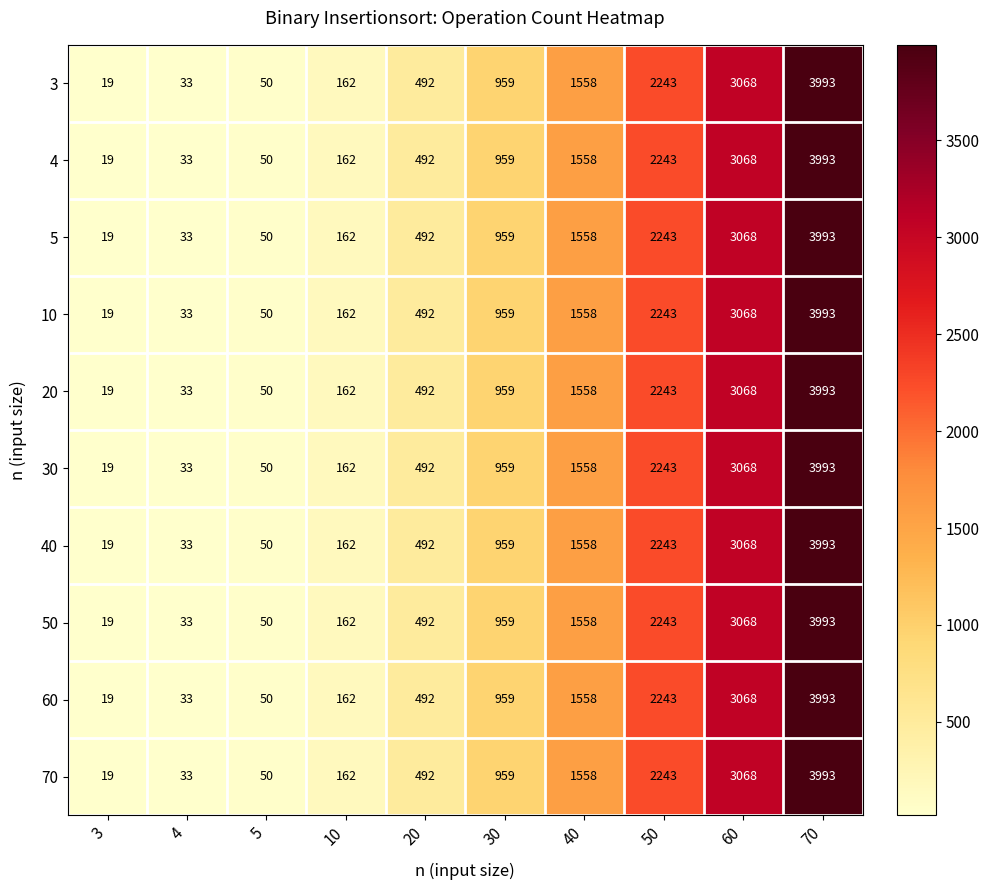

The value of 4 at 50 is 815. True or false?

False